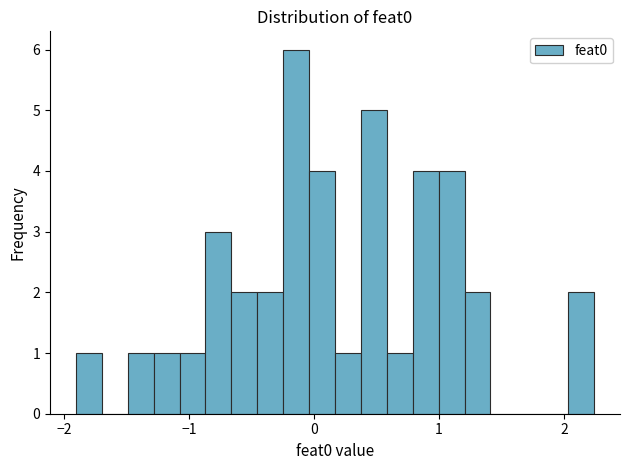

Read against the x-axis, roughly where is the centre of the tallest bar?

-0.1